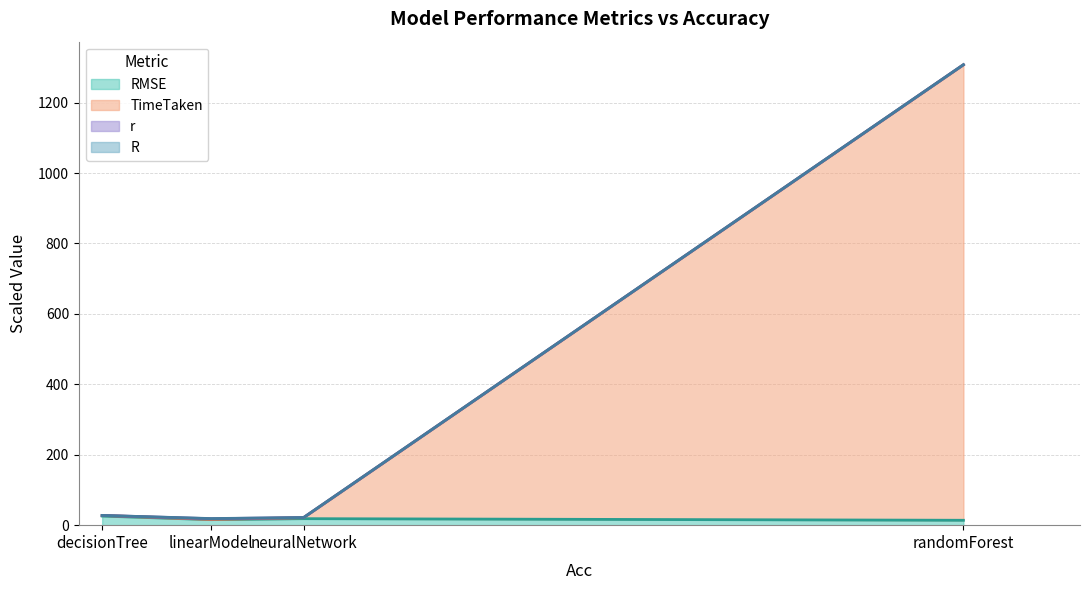

What is the total value across all series at neuralNetwork?

40.1